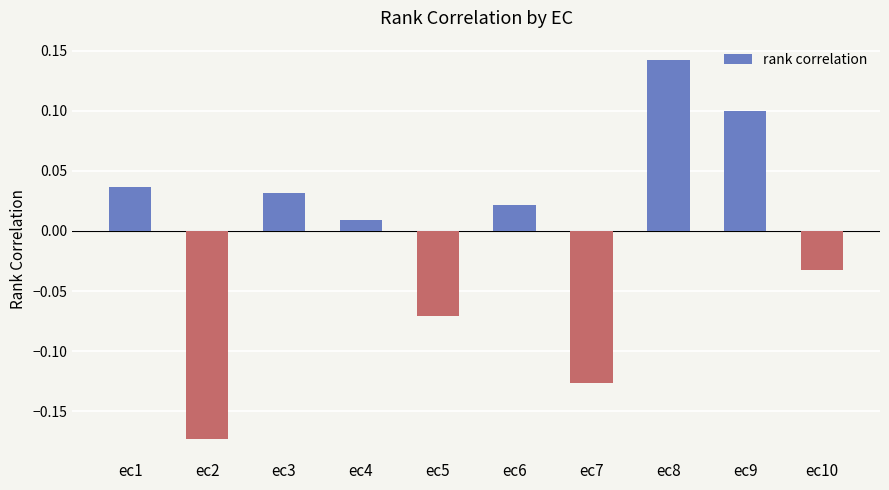

How many values are above zero?

6